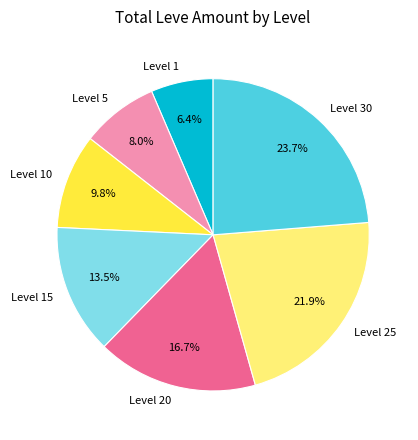

Do Level 20 and Level 10 together represent more than half of the pie?

No